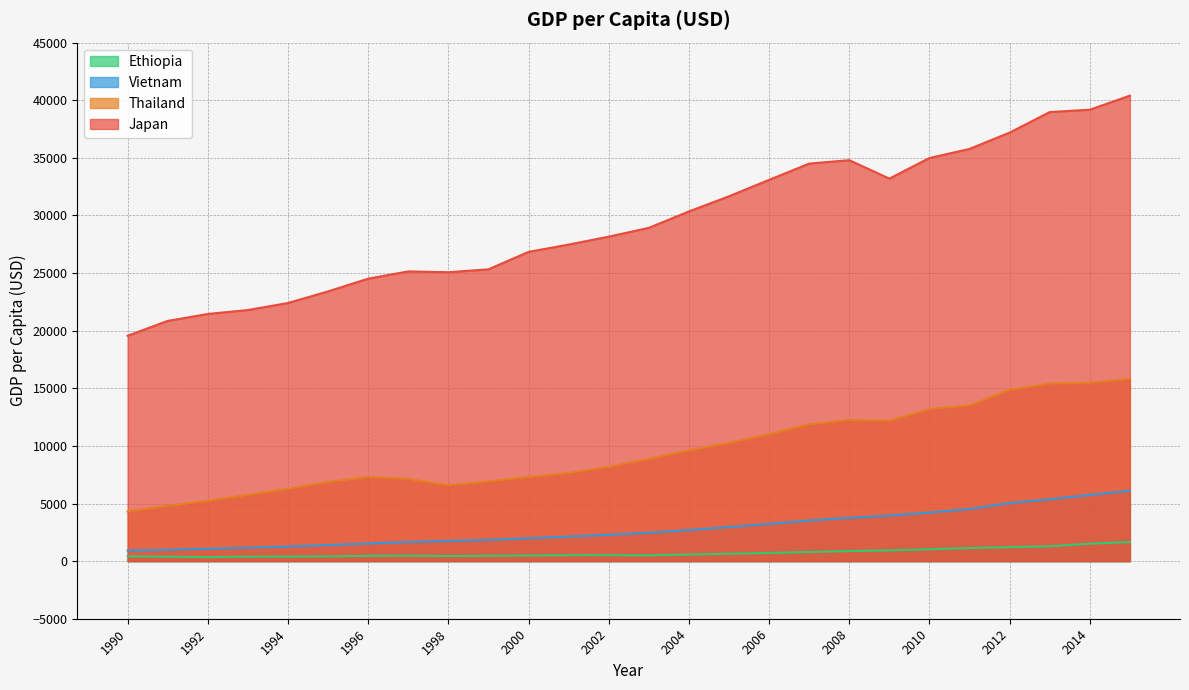

Reading left to right, transcribe all the data shown in this chart.

Ethiopia: 1990=415.0	1991=384.6	1992=346.6	1993=387.3	1994=394.3	1995=413.2	1996=458.3	1997=466.5	1998=442.2	1999=458.3	2000=482.9	2001=519.3	2002=520.3	2003=504.0	2004=571.4	2005=640.7	2006=711.6	2007=792.4	2008=870.7	2009=928.6	2010=1028.3	2011=1134.8	2012=1213.6	2013=1283.6	2014=1513.7	2015=1657.3
Vietnam: 1990=917.7	1991=984.3	1992=1071.4	1993=1162.1	1994=1268.2	1995=1394.5	1996=1529.0	1997=1658.9	1998=1752.0	1999=1840.4	2000=1987.3	2001=2134.4	2002=2282.9	2003=2462.5	2004=2694.5	2005=2960.6	2006=3232.8	2007=3522.9	2008=3758.6	2009=3952.7	2010=4213.3	2011=4523.2	2012=5042.4	2013=5358.9	2014=5745.2	2015=6102.6
Thailand: 1990=4311.7	1991=4782.0	1992=5233.4	1993=5747.1	1994=6281.4	1995=6864.8	1996=7304.2	1997=7140.5	1998=6589.6	1999=6910.3	2000=7302.9	2001=7648.9	2002=8179.4	2003=8863.7	2004=9608.5	2005=10256.3	2006=11024.8	2007=11869.7	2008=12244.8	2009=12191.4	2010=13195.4	2011=13519.1	2012=14871.0	2013=15407.7	2014=15480.2	2015=15822.4
Japan: 1990=19561.2	1991=20849.0	1992=21451.7	1993=21792.3	1994=22402.3	1995=23409.6	1996=24515.1	1997=25146.2	1998=25074.1	1999=25325.7	2000=26838.7	2001=27472.5	2002=28160.1	2003=28924.7	2004=30348.0	2005=31663.5	2006=33090.2	2007=34501.5	2008=34798.8	2009=33198.6	2010=34987.0	2011=35774.7	2012=37191.4	2013=38974.1	2014=39179.2	2015=40396.2